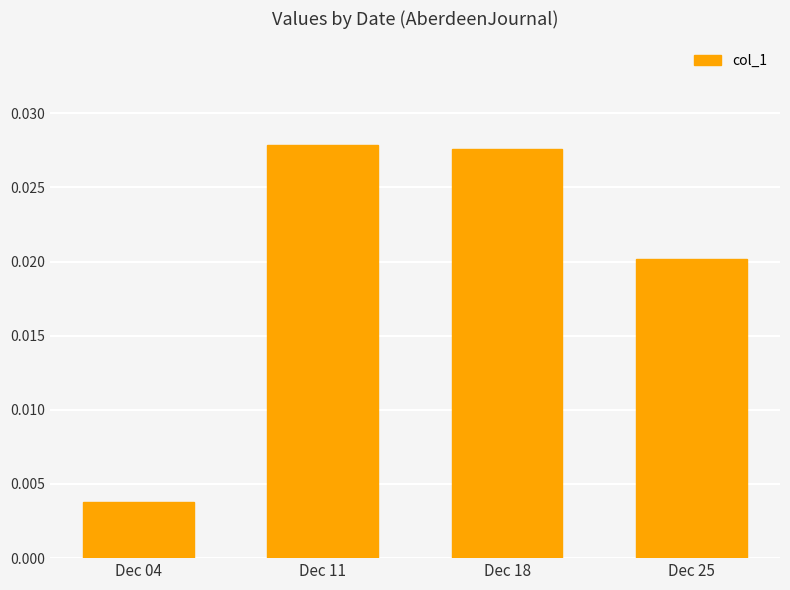

List the labels in order of value, smallest first.

Dec 04, Dec 25, Dec 18, Dec 11